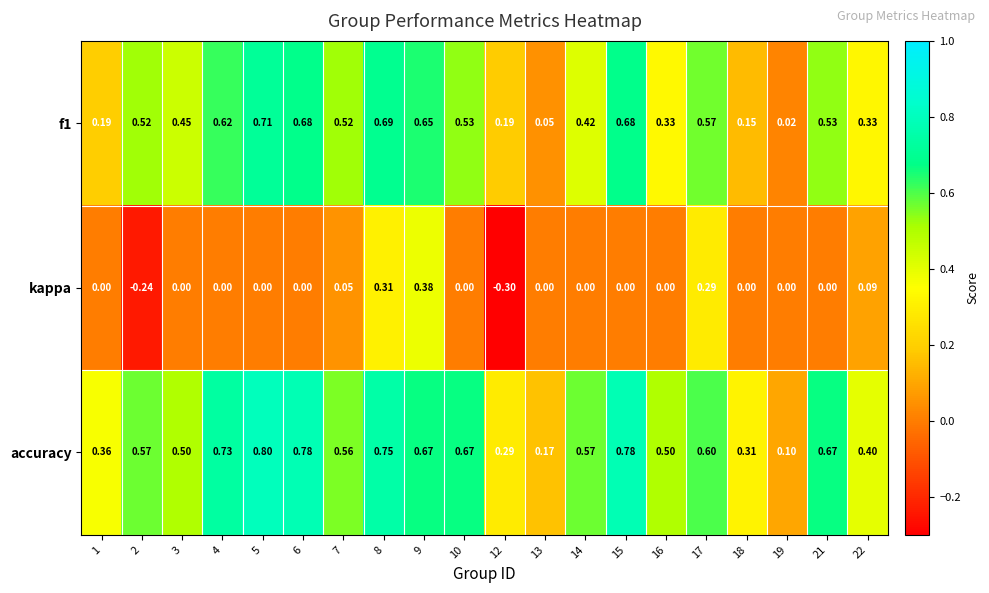

Which series has the largest range (max minus min)?

accuracy